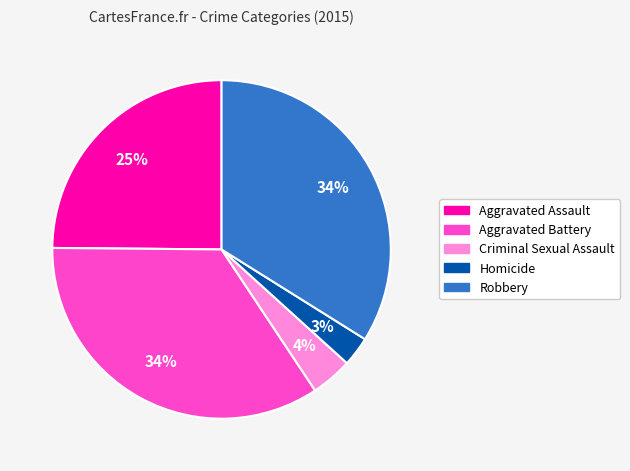

Is it true that Aggravated Battery is 34% of the pie?

True